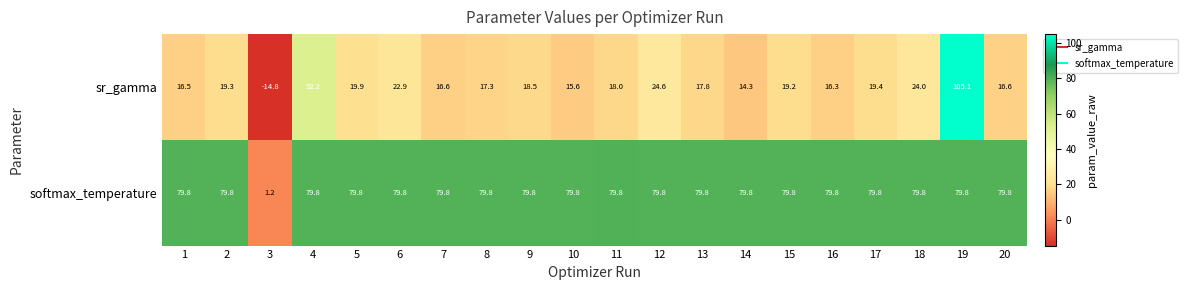

The value of softmax_temperature at 18 is 79.8. True or false?

True